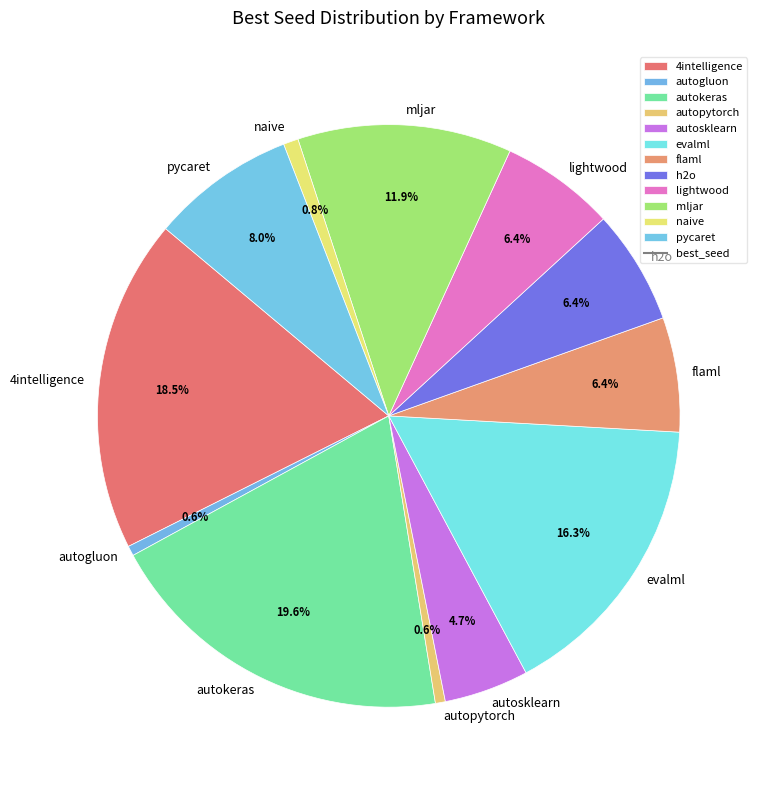

Is it true that evalml is 11% of the pie?

False